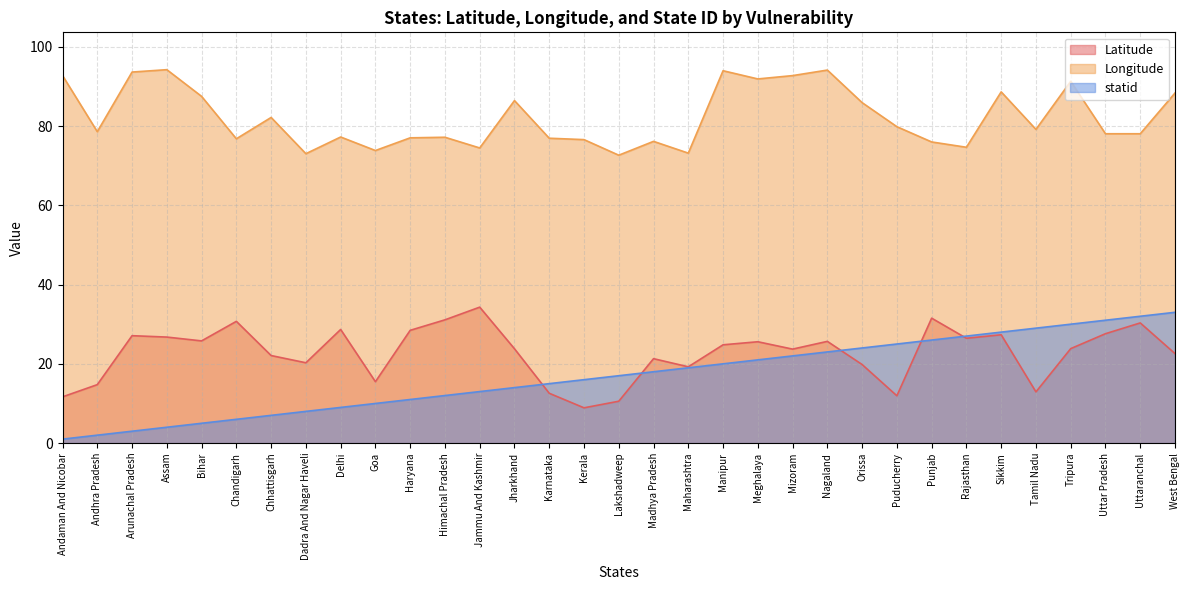

Which series has the largest total across all categories?

Longitude